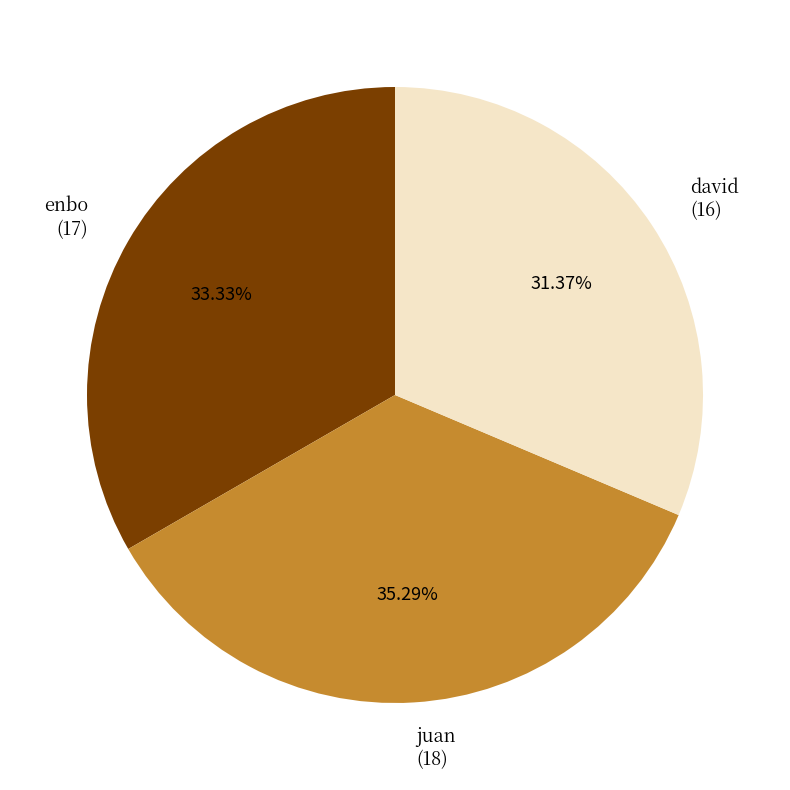

True or false: juan accounts for 42% of the total.

False